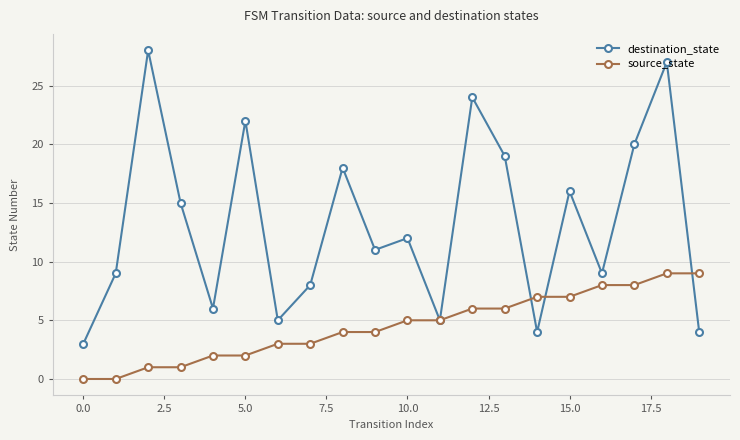

What is the value of the source_state point at the 9th from the left?

4